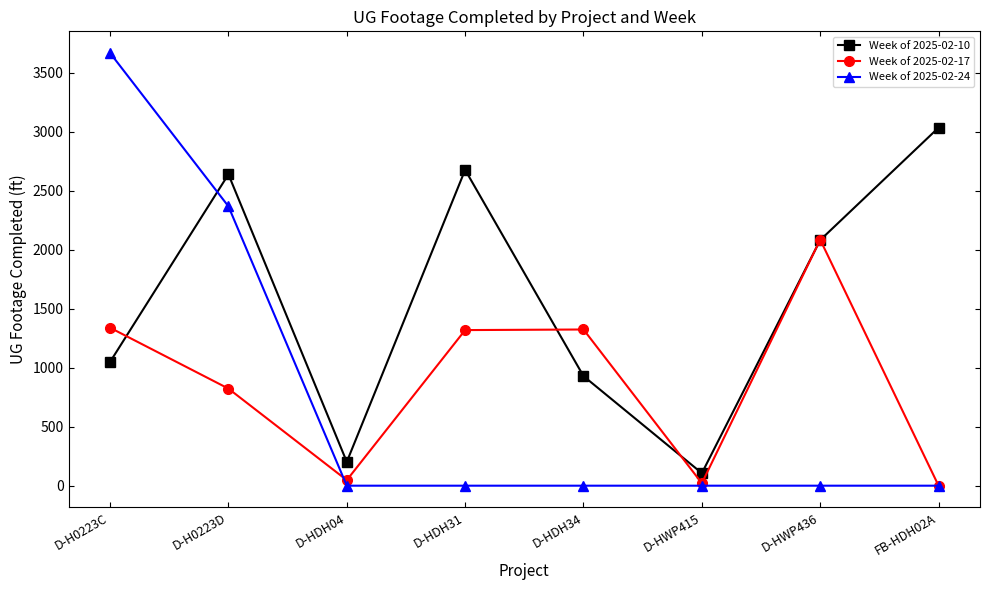

Is the value of Week of 2025-02-10 at D-HDH04 greater than the value of Week of 2025-02-24 at D-HDH31?

Yes